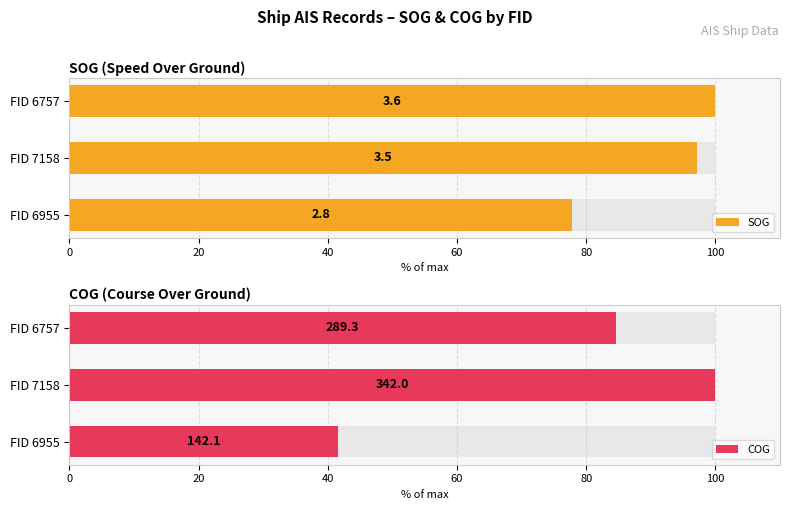

What is the average value of the COG series?

75.4